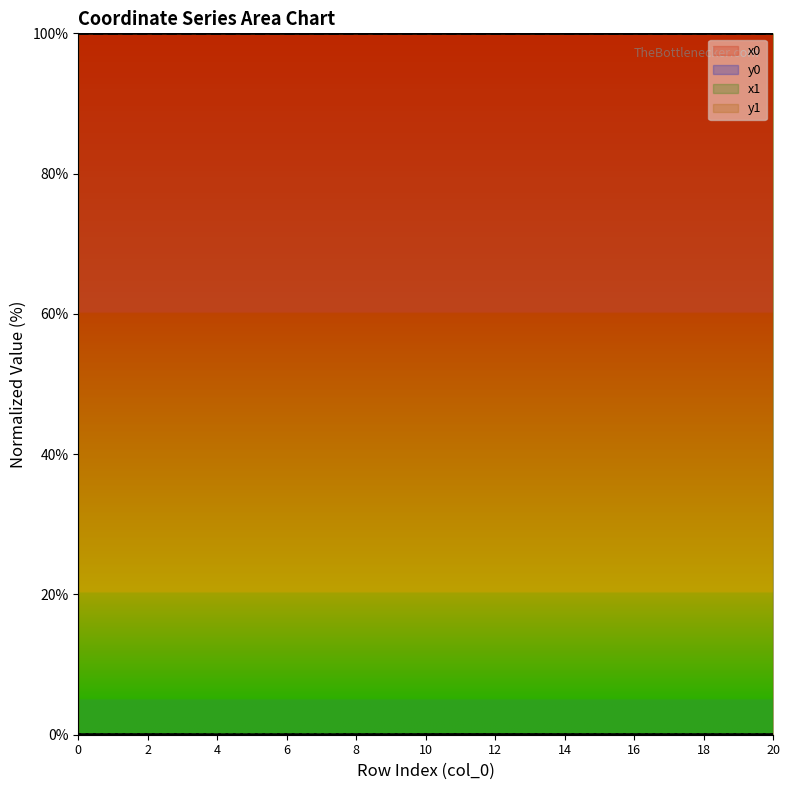

Is this an area chart (filled region under the line)?

No